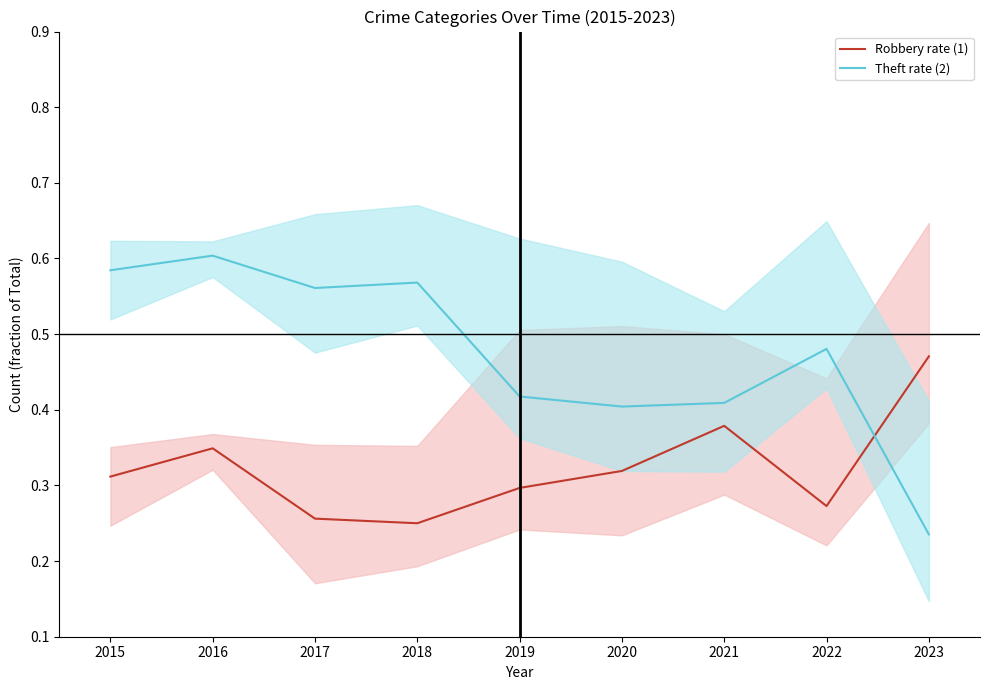

What is the sum of all Robbery rate (1) values?

2.9